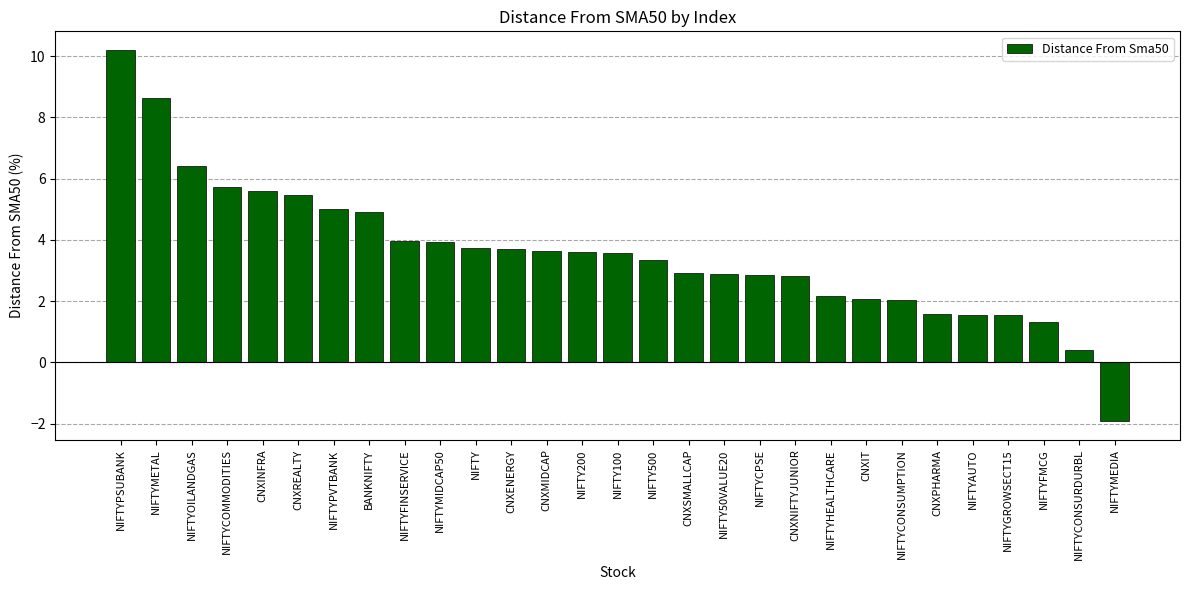

What is the ratio of the value at CNXNIFTYJUNIOR to the value at NIFTYMETAL?

0.3